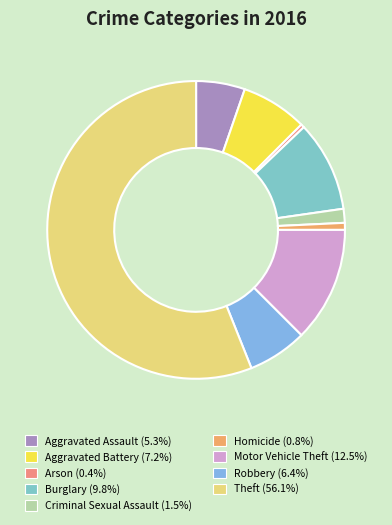

To the nearest percent, what is the combined percentage of Criminal Sexual Assault and Motor Vehicle Theft?

14%